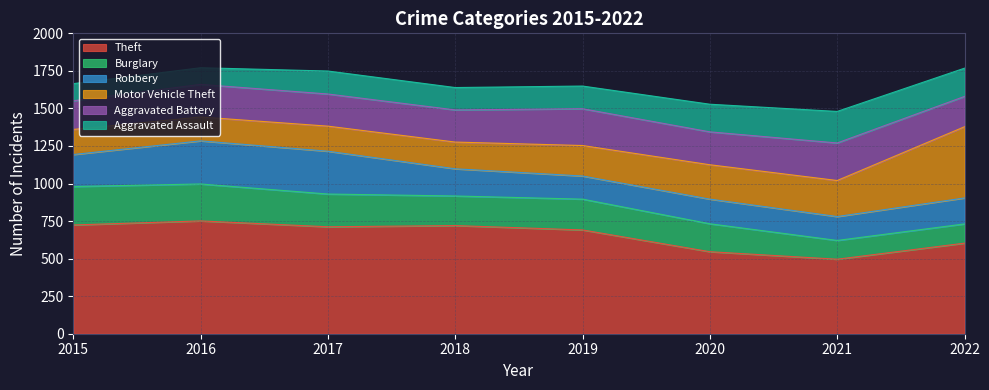

Count the number of data series in this chart.

6